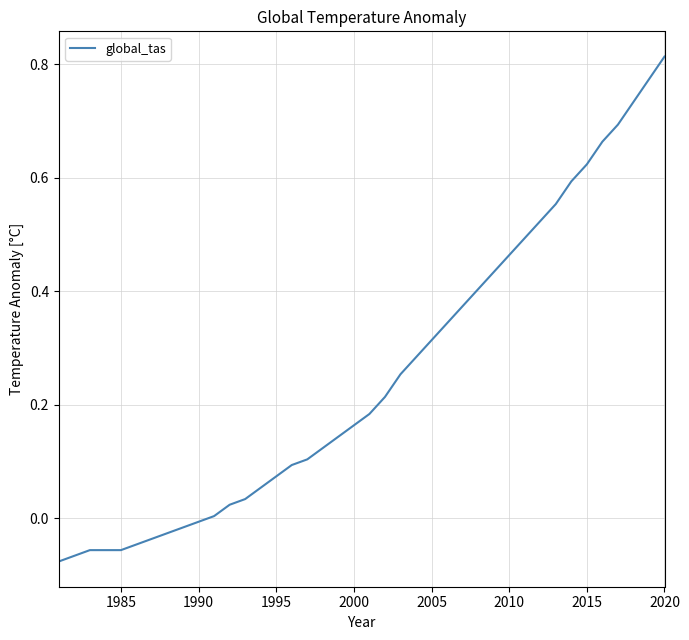

Does the chart display data point markers on the line(s)?

No